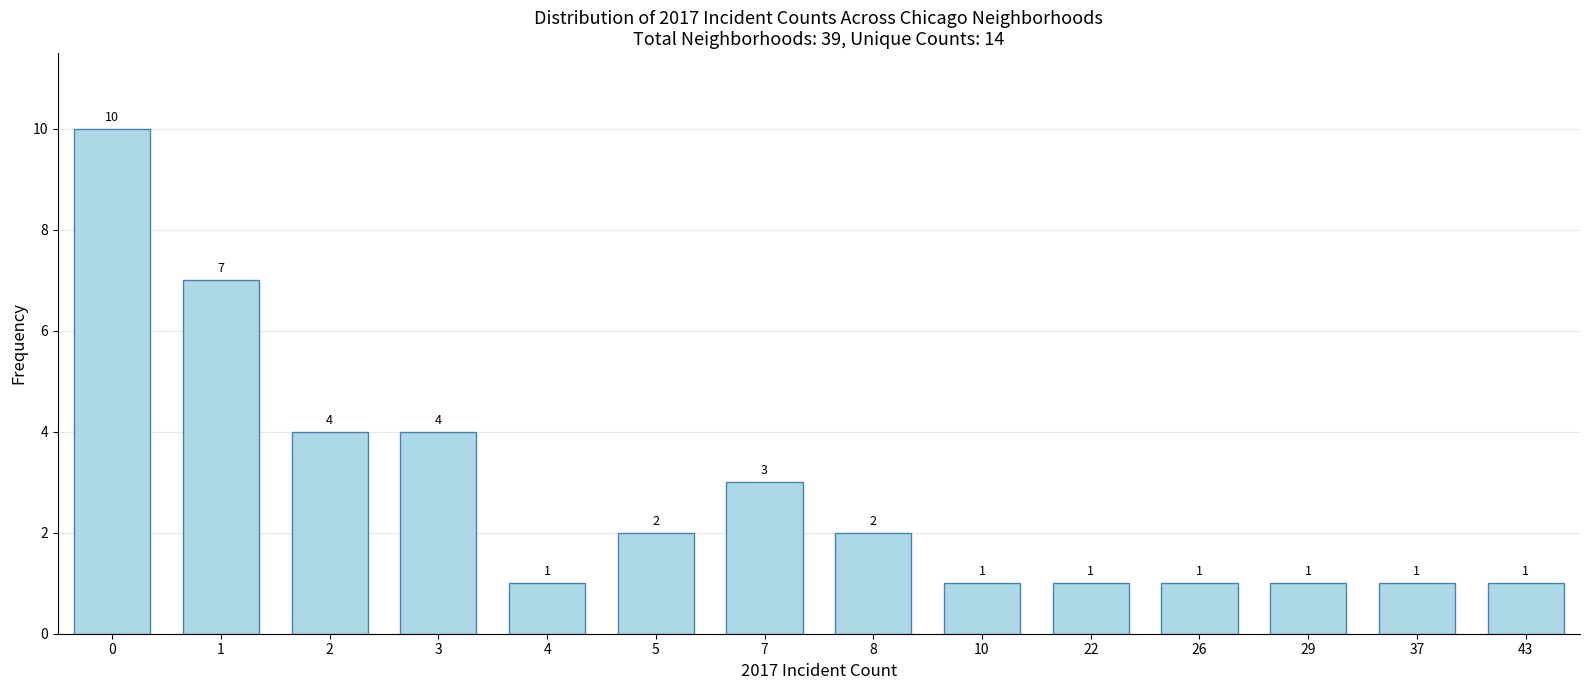

Reading left to right, extract all data points from this chart.

10	7	4	4	1	2	3	2	1	1	1	1	1	1